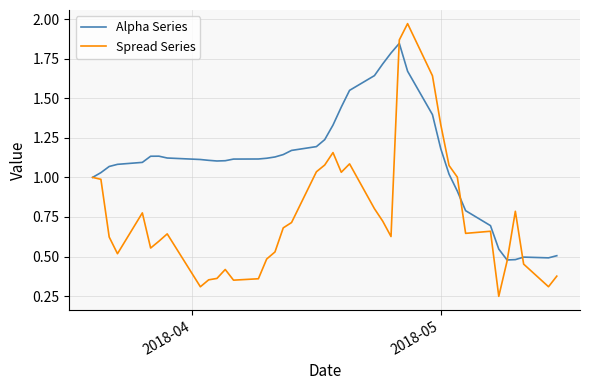

List the series in order of their overall mean, lowest first.

Spread Series, Alpha Series